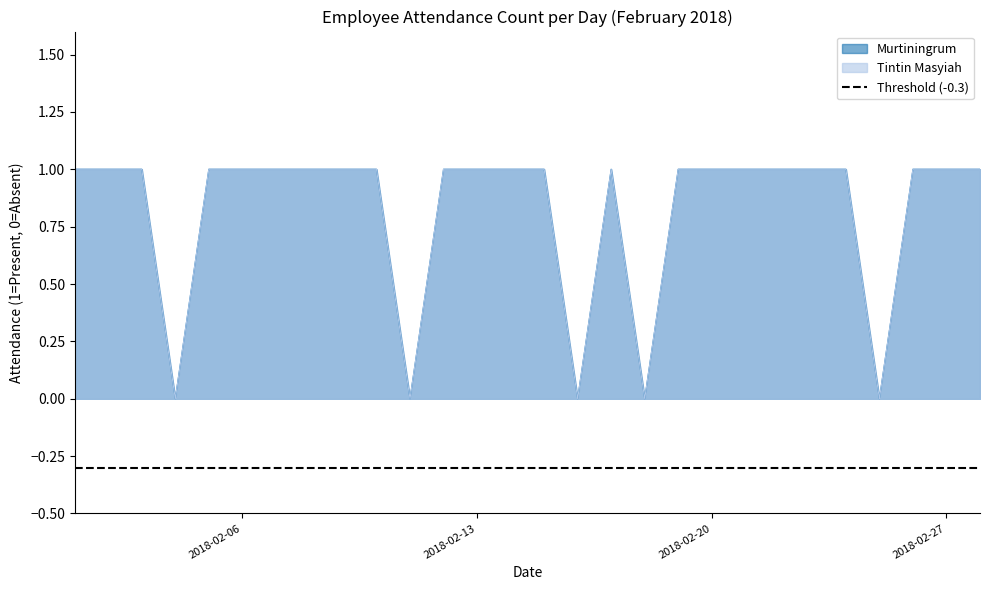

List the series in order of their peak value, highest first.

Murtiningrum, Tintin Masyiah